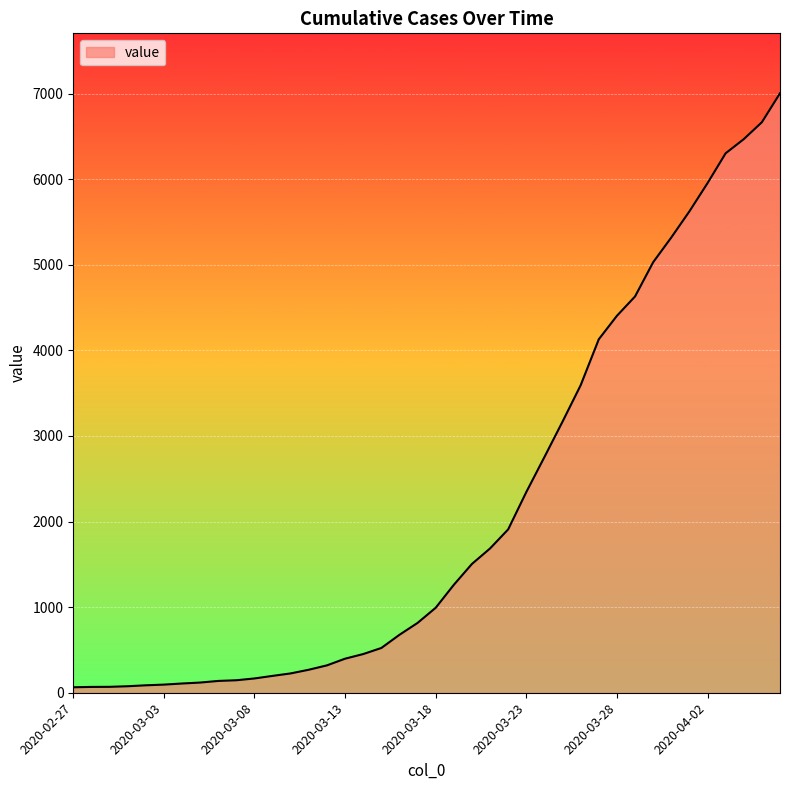

What is the difference between the maximum and minimum values?

6940